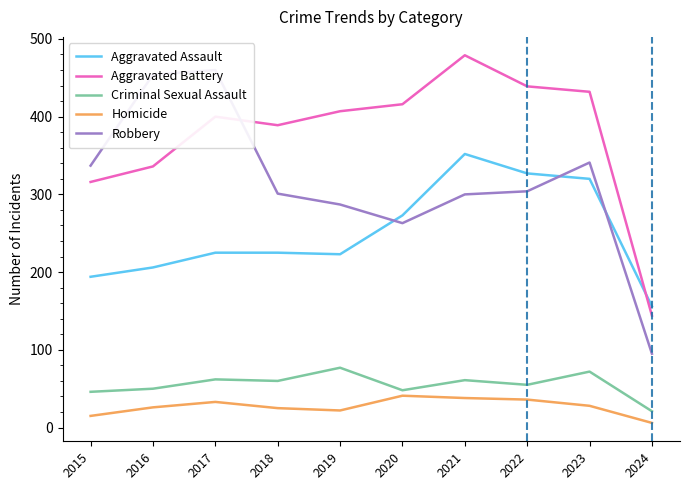

Rank the series by their maximum value, from lowest to highest.

Homicide, Criminal Sexual Assault, Aggravated Assault, Robbery, Aggravated Battery